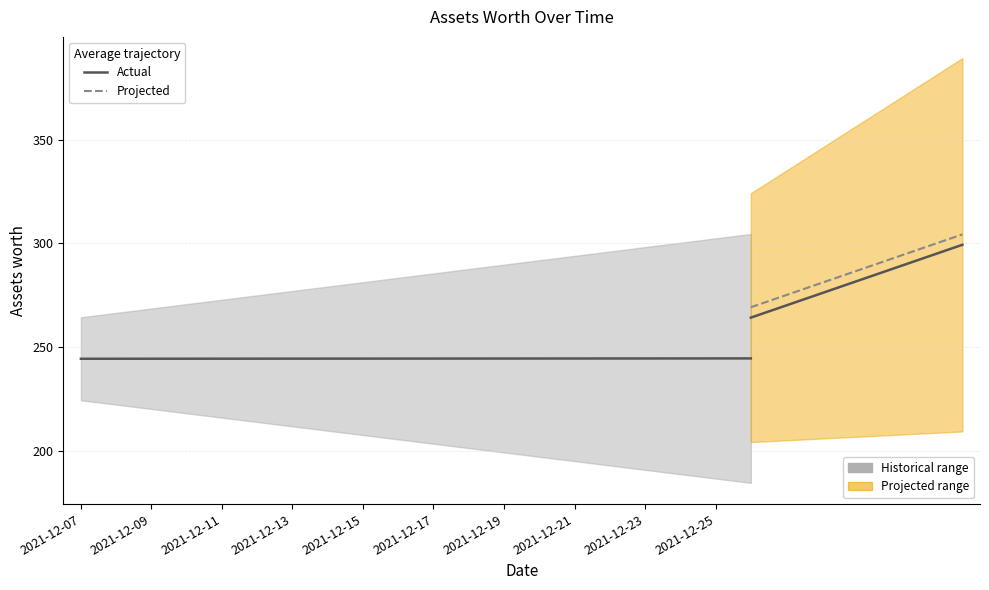

How many data points are less than 245?

10